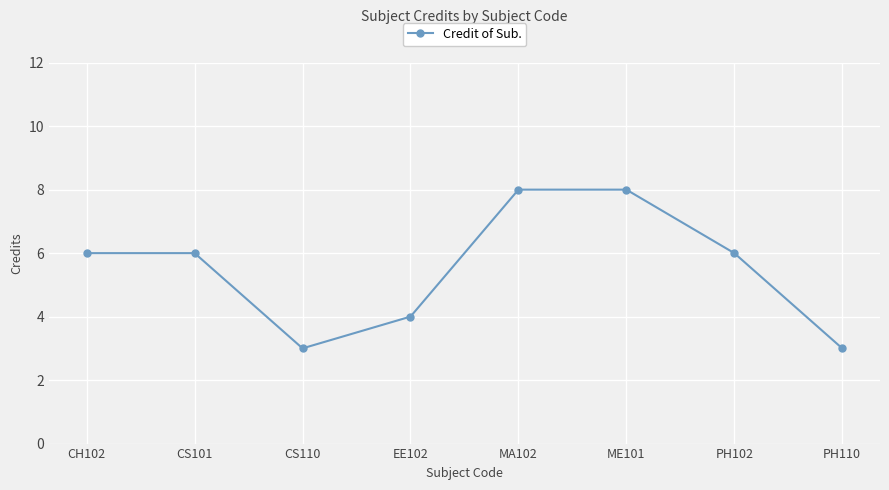

What is the sum of the values at CH102 and PH102?

12